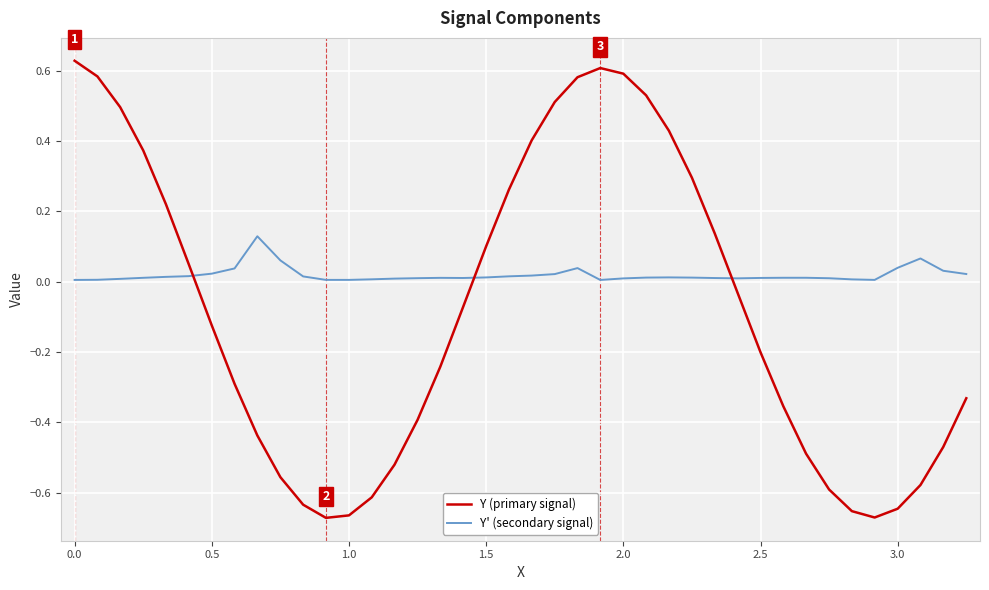

How many lines are shown in the chart?

2